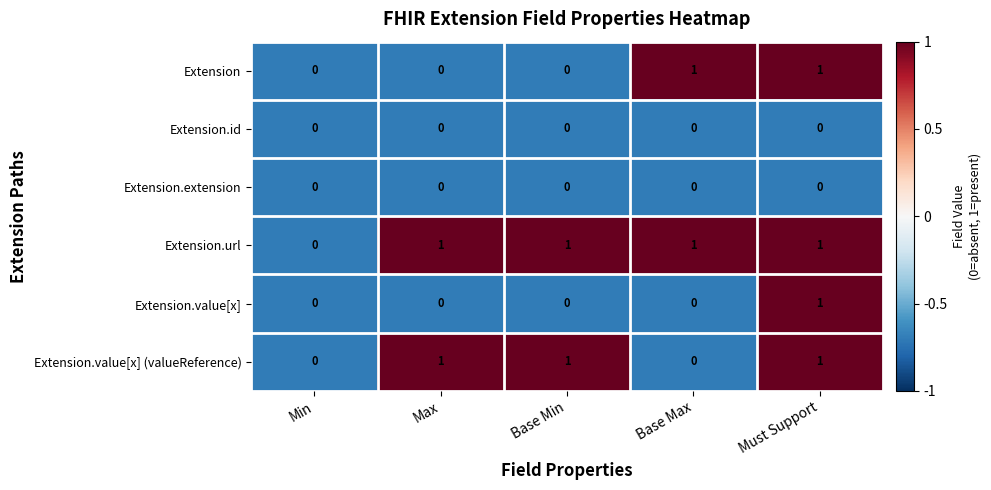

What is the sum of all Extension.value[x] (valueReference) values?

3